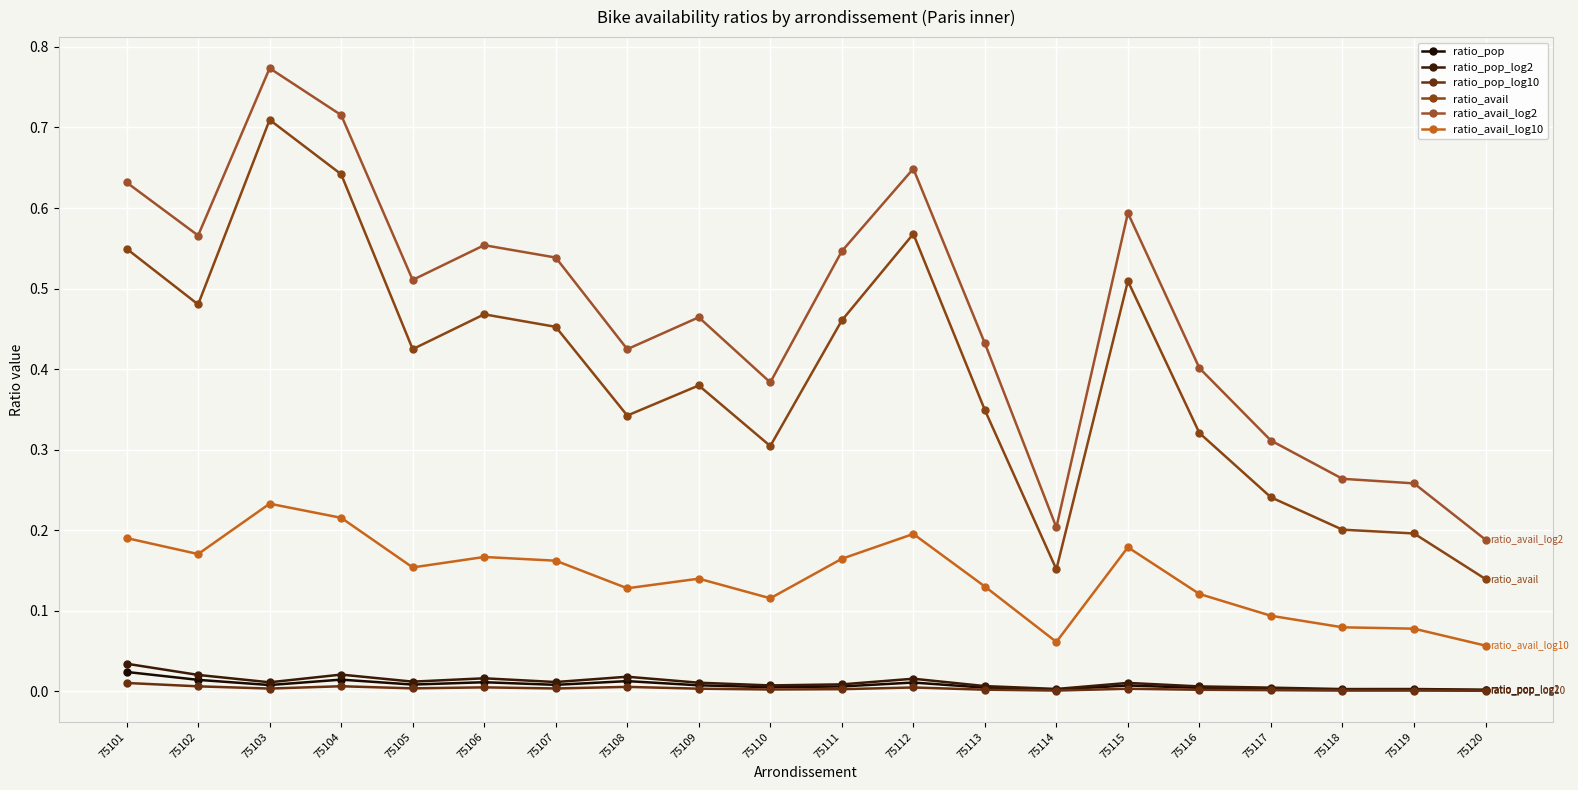

Which series has the widest spread of values?

ratio_avail_log2